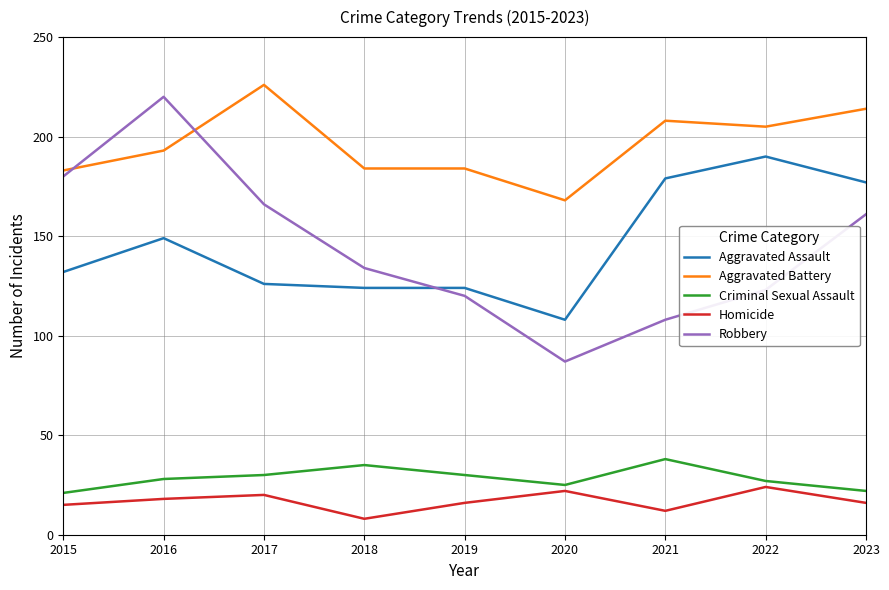

True or false: Homicide and Criminal Sexual Assault intersect in this chart.

False